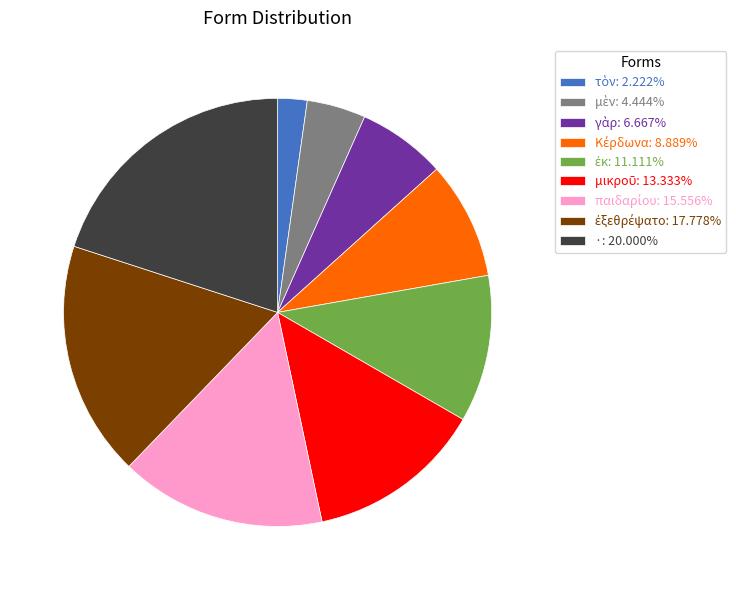

How many slices are in this pie chart?

9